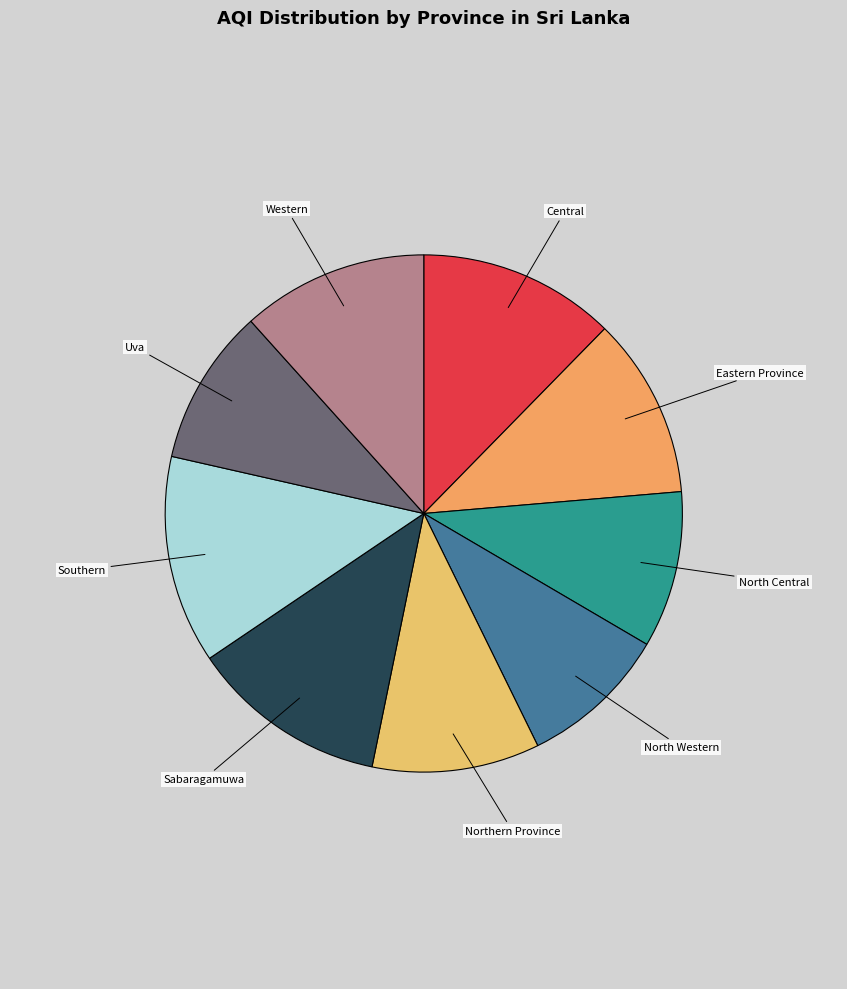

Does North Central account for over 50% of the chart?

No